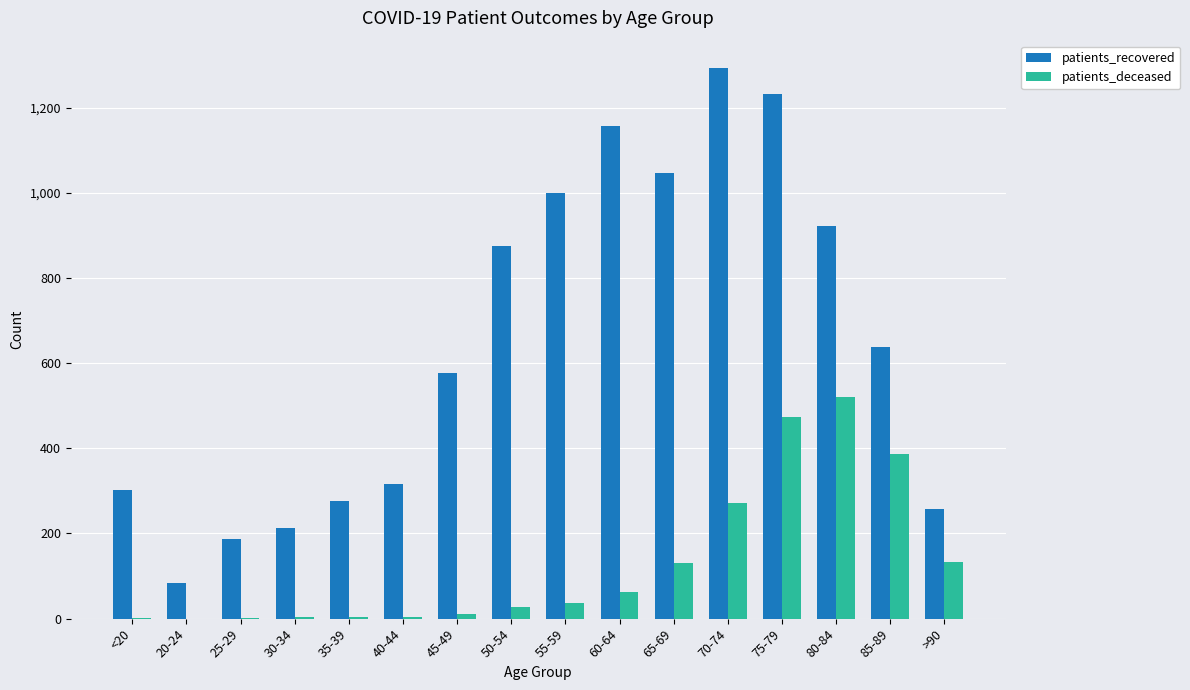

What is the approximate value of patients_deceased at 30-34?

3